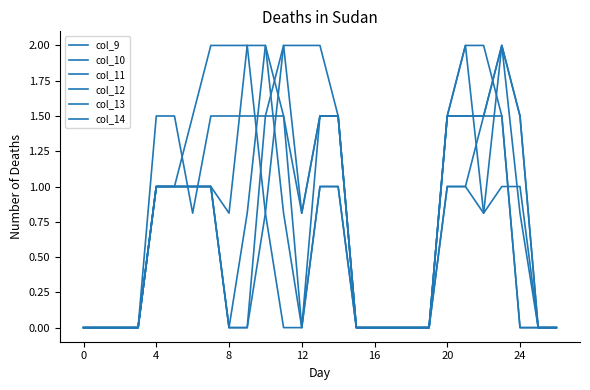

Where is the first local minimum for col_11?

8